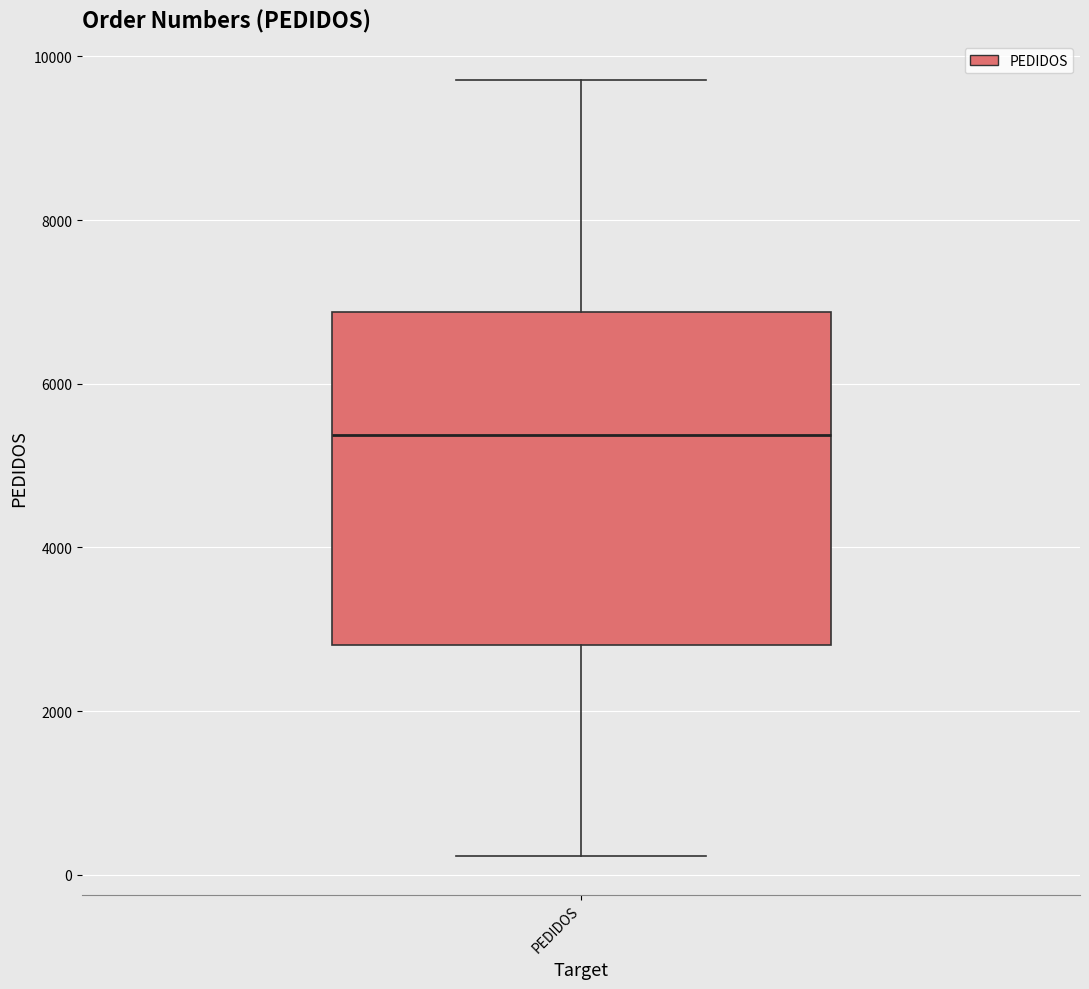

Transcribe this box plot: give where the median line is, the range the box spans, and where the two whiskers end, as read against the y-axis. The values are not printed on the chart, so give them approximately, as read against the axis.

median 5400, box 2800 to 6800, whiskers 200 to 9800